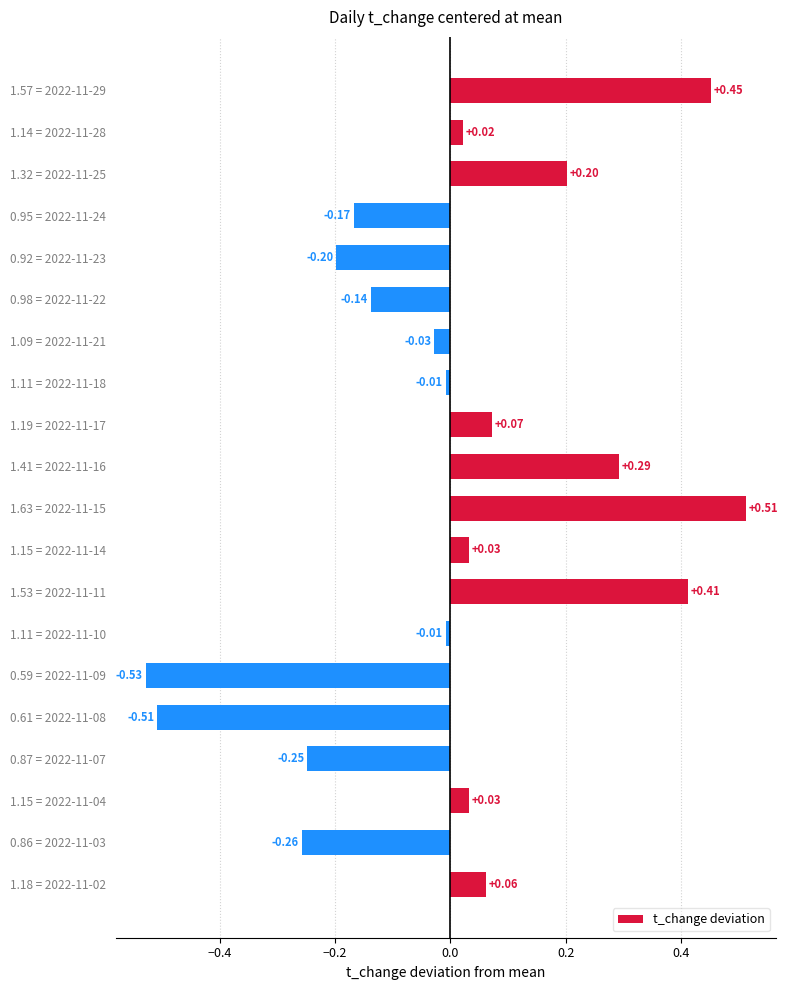

Which label corresponds to the smallest value in the chart?

0.59 = 2022-11-09